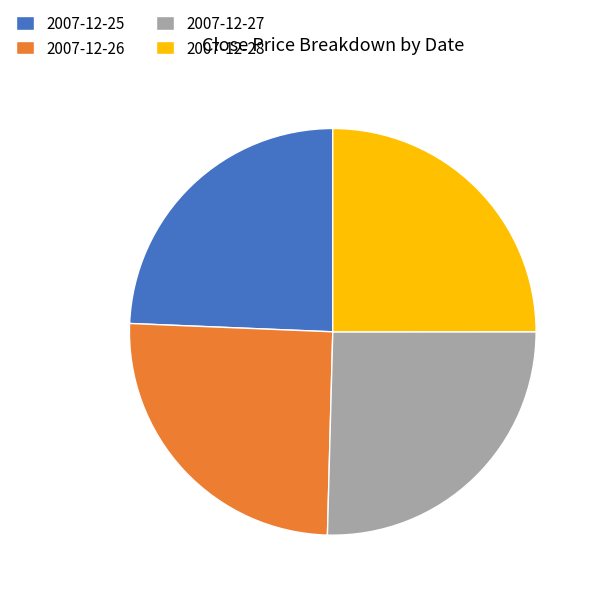

What is the smallest slice in the pie chart?

2007-12-25